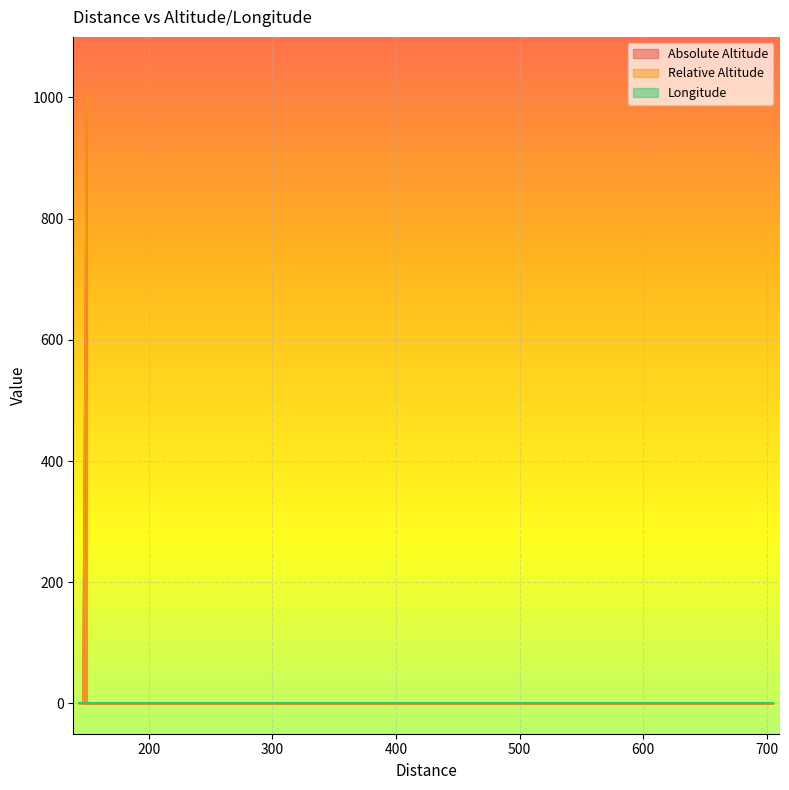

What is the value of the Relative Altitude point at the 11th from the left?

1005.3